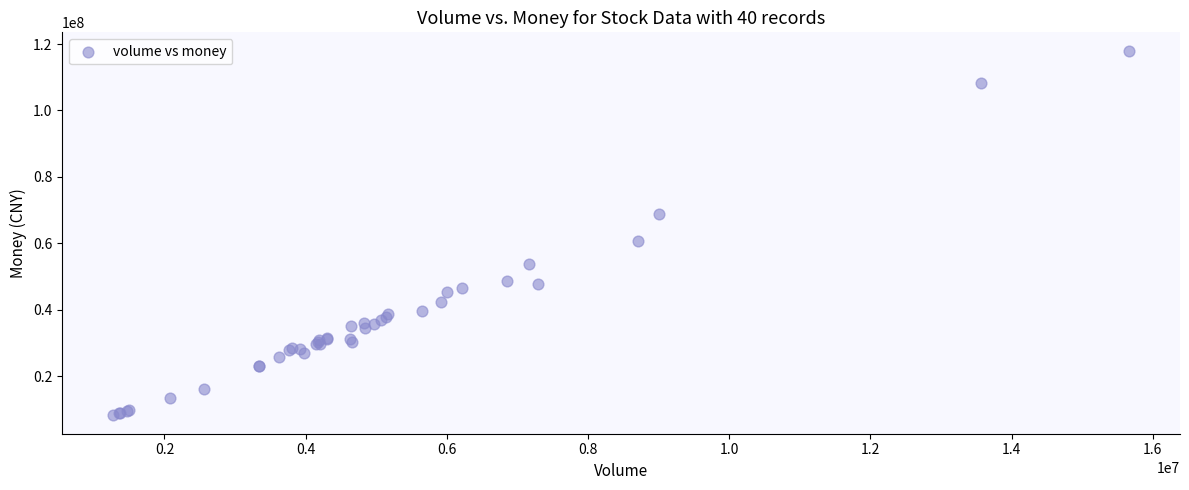

What Y value in the scatter plot is closest to 63103231?

60635518.6